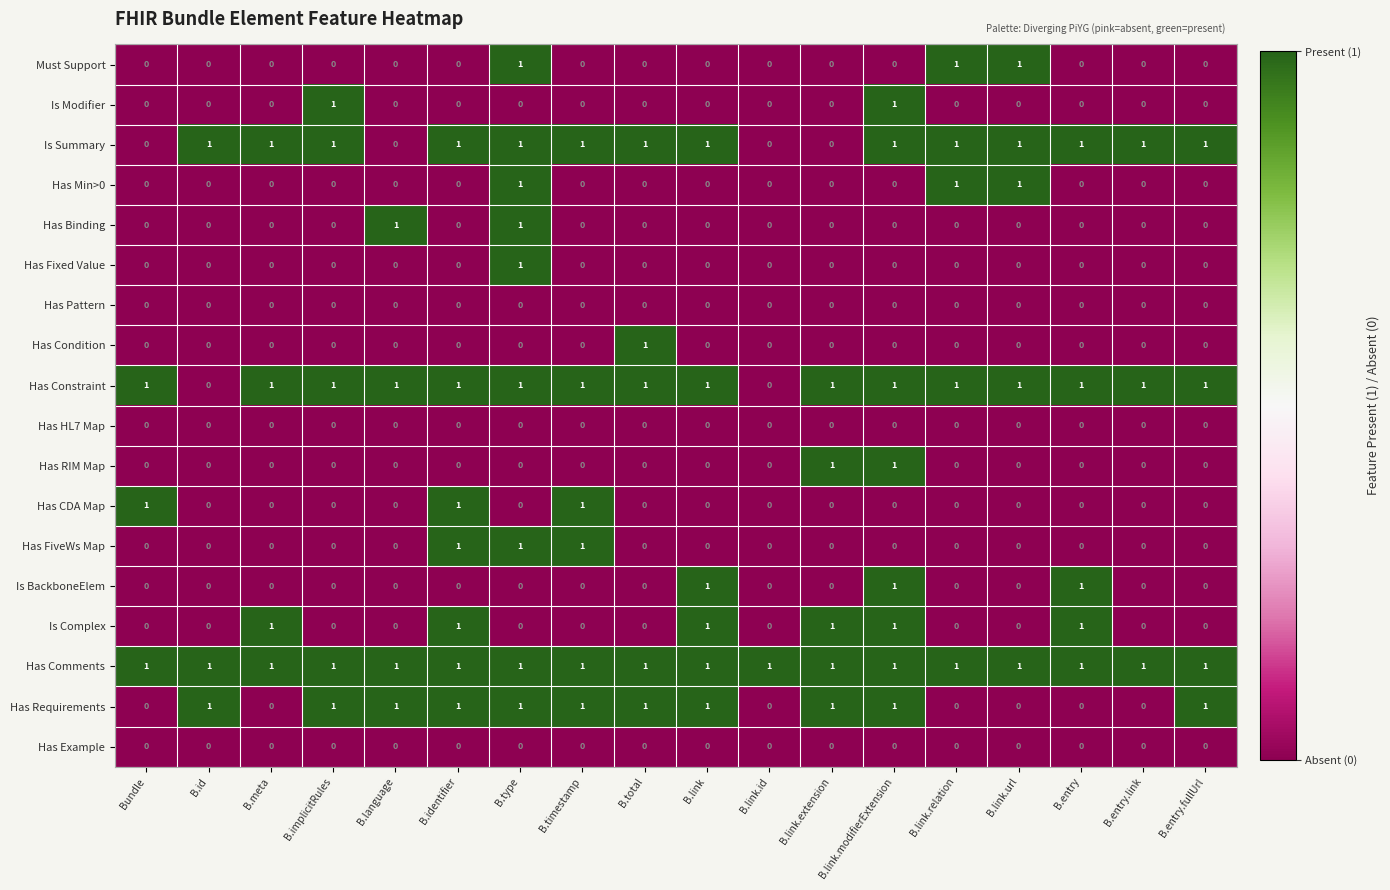

What is the total value across all series at B.link.id?

1